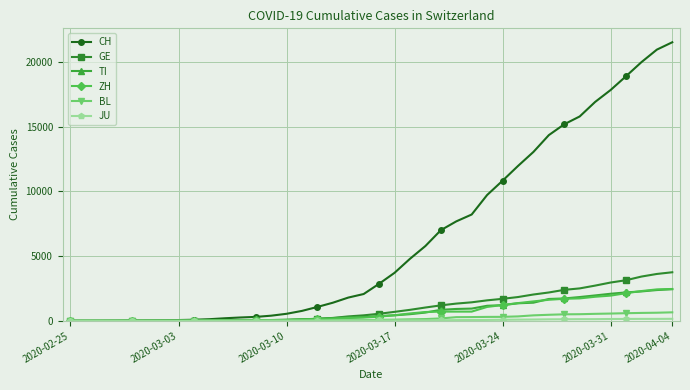

What is the value of the ZH point at the 29th from the left?

1221